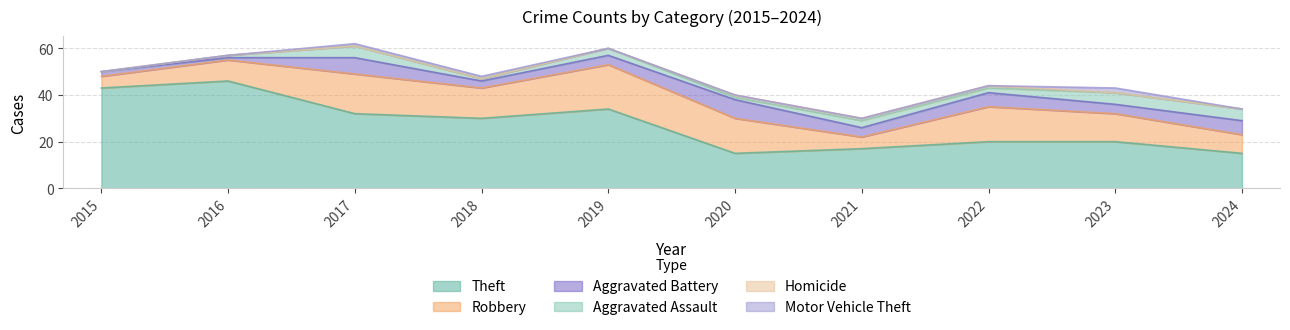

True or false: Homicide and Robbery cross at least once.

False